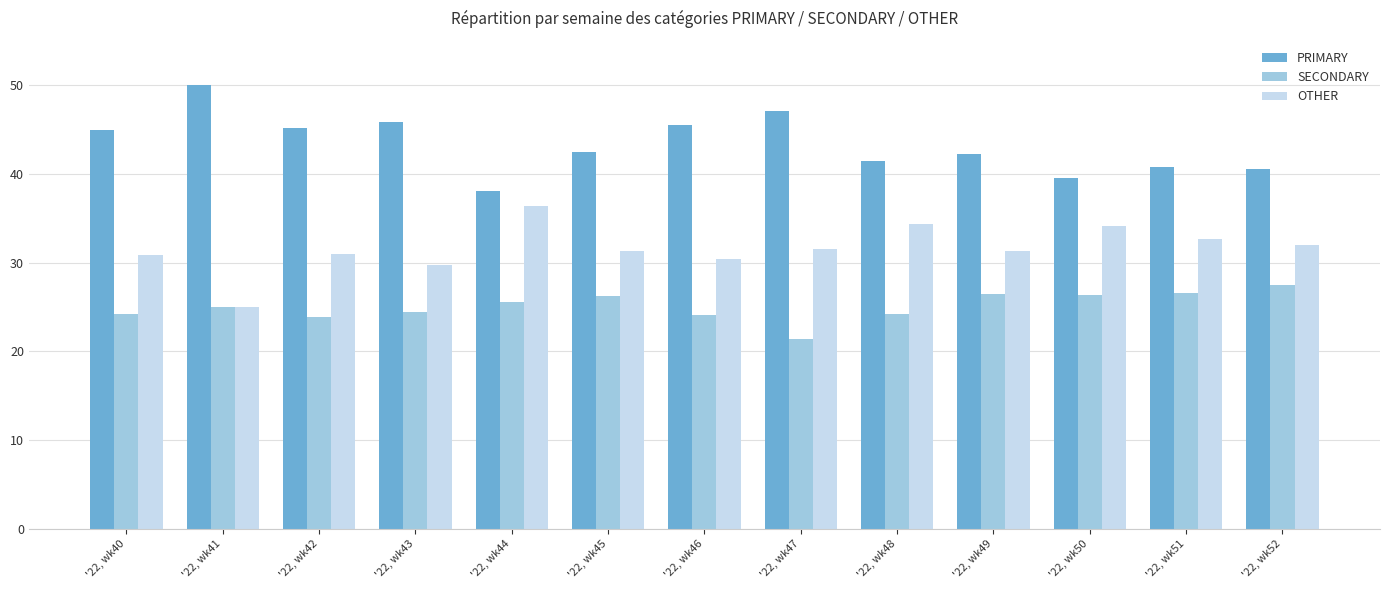

What is the value of the OTHER bar at the 11th from the left?

34.1